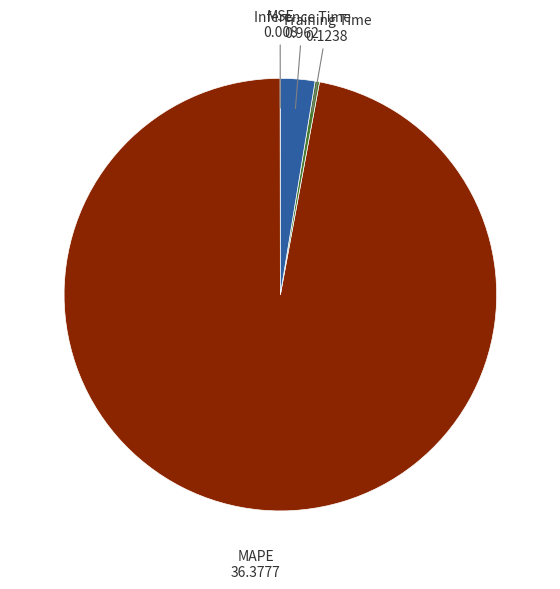

Which slice represents more than half of the pie?

MAPE